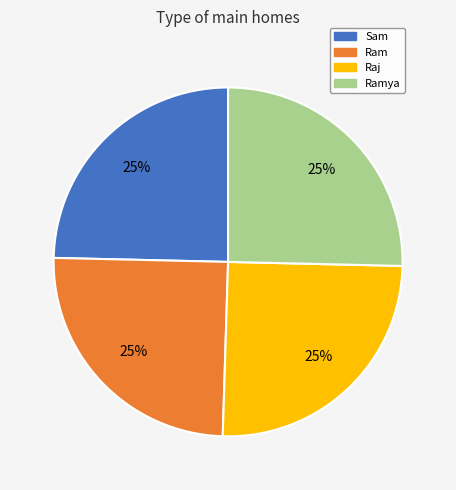

Does any single category account for the majority?

No